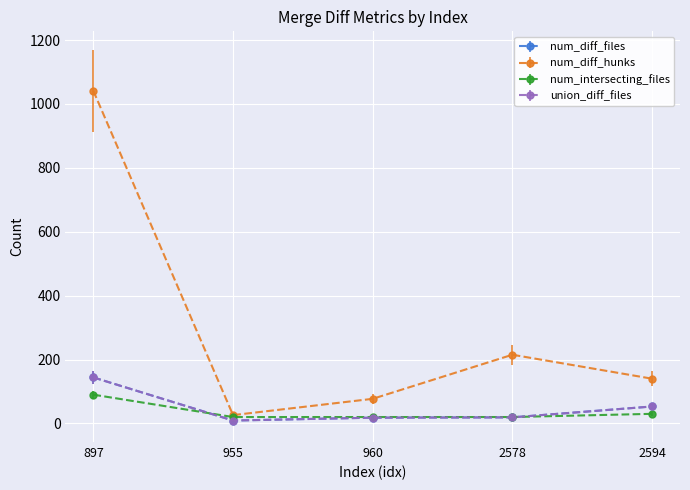

Which has a higher value, 2594 or 955?

2594